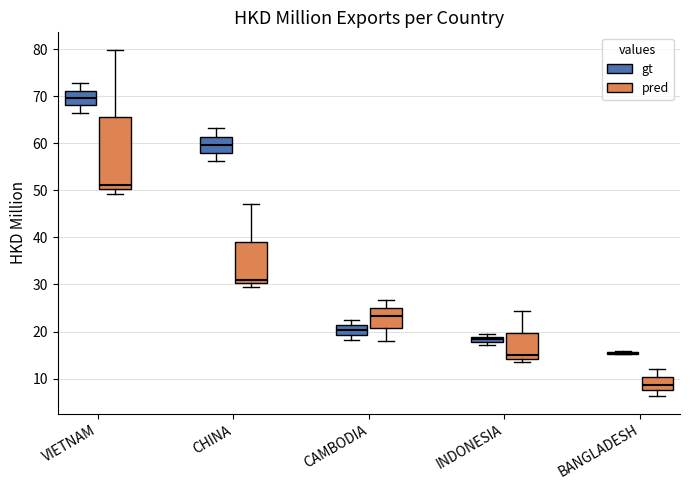

Which box is the tallest, from its lower edge to its upper edge?

VIETNAM (pred)